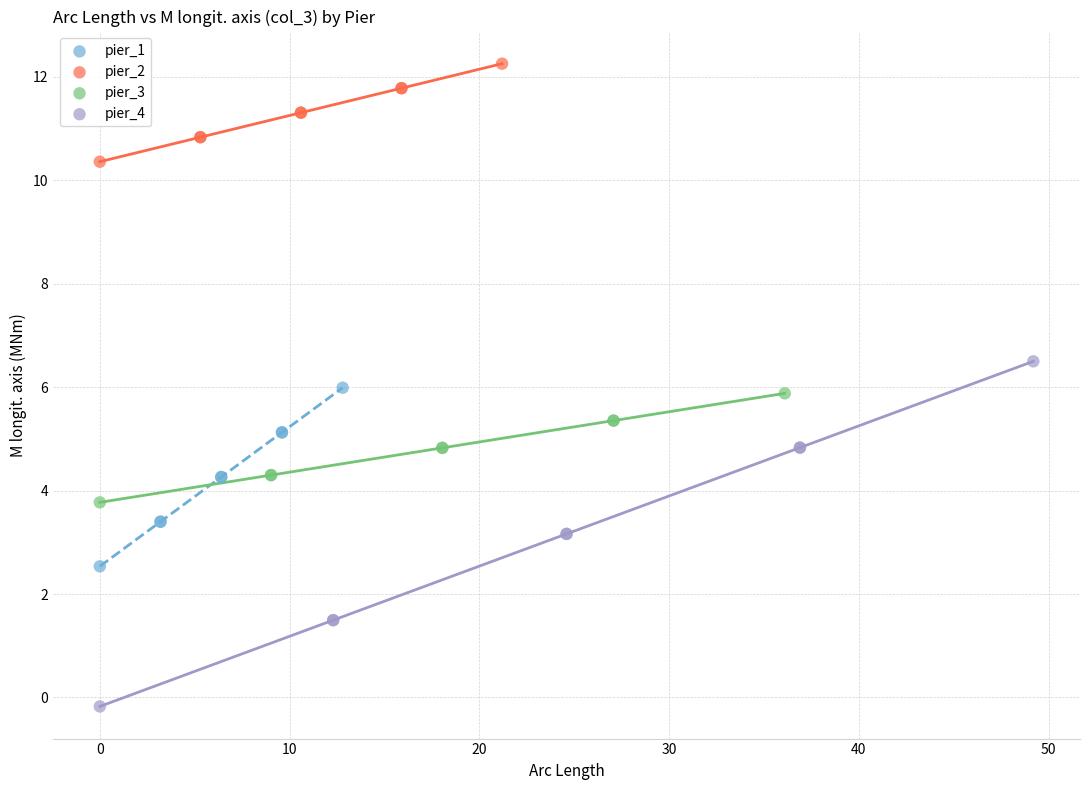

Which series has the largest Y range (max minus min)?

pier_4